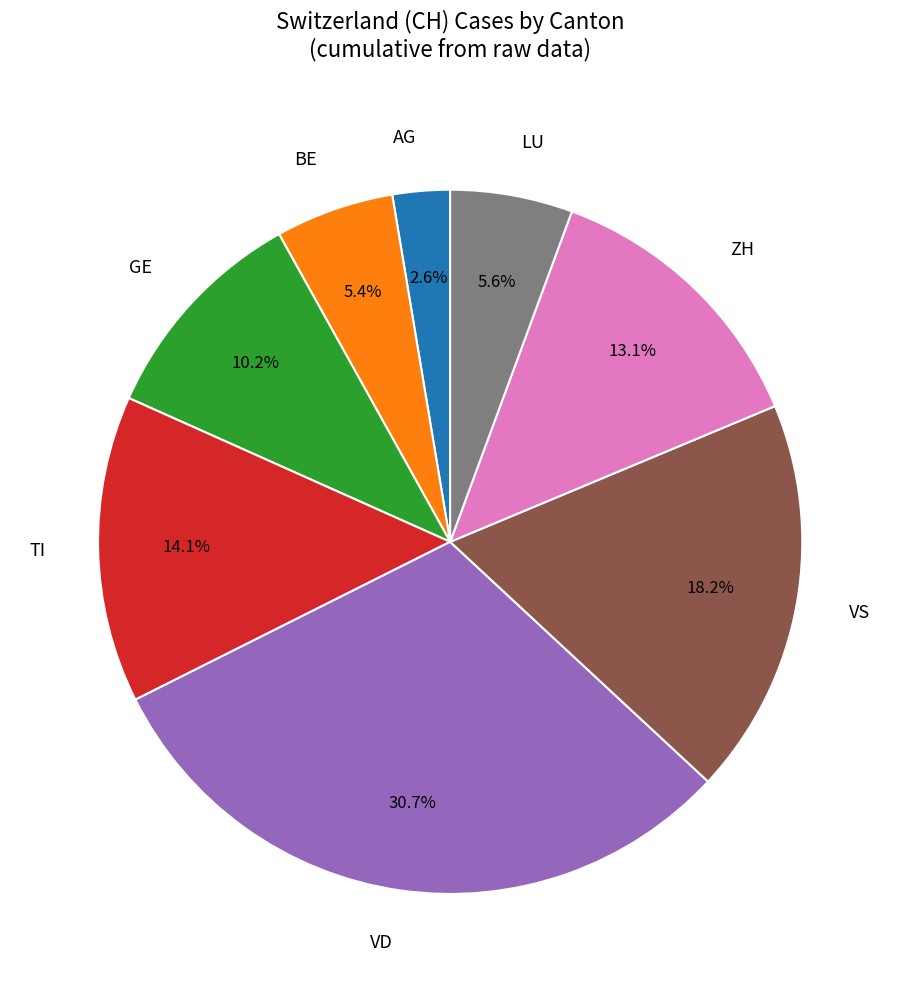

Approximately how many times larger is the value at ZH compared to LU?

2.3